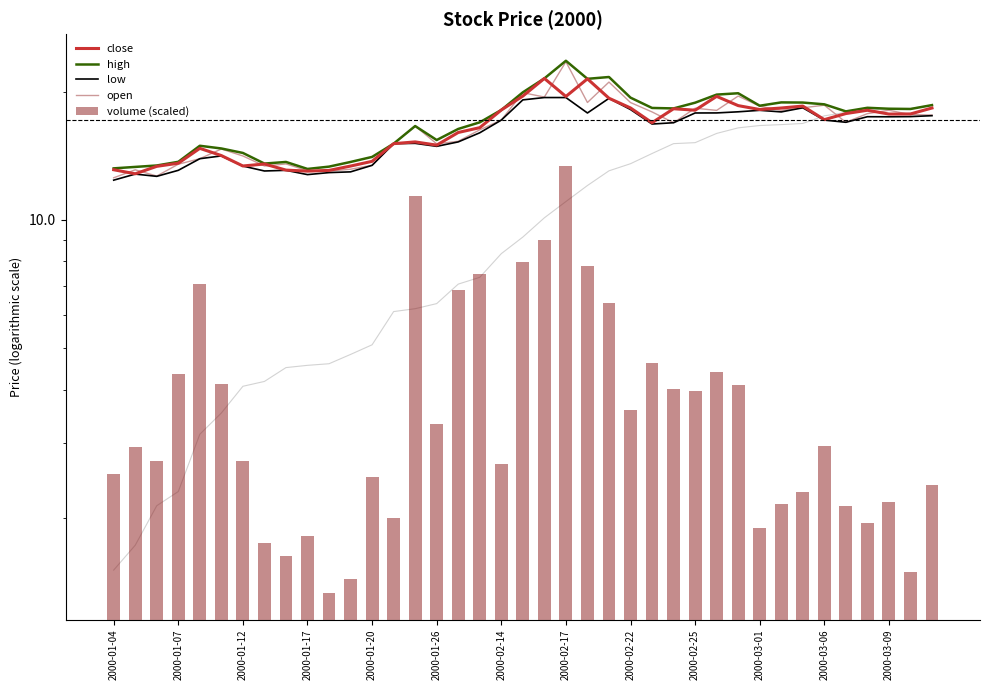

What is the sum of all close values?

643.7